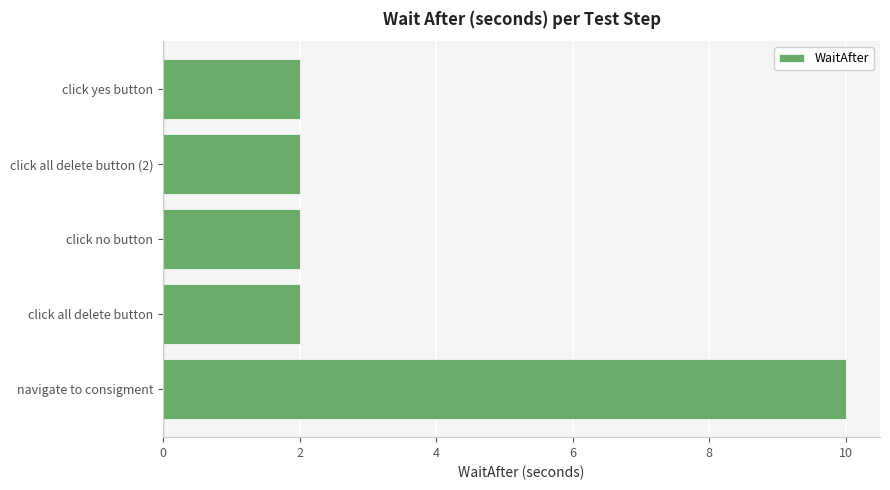

What is the average value?

4